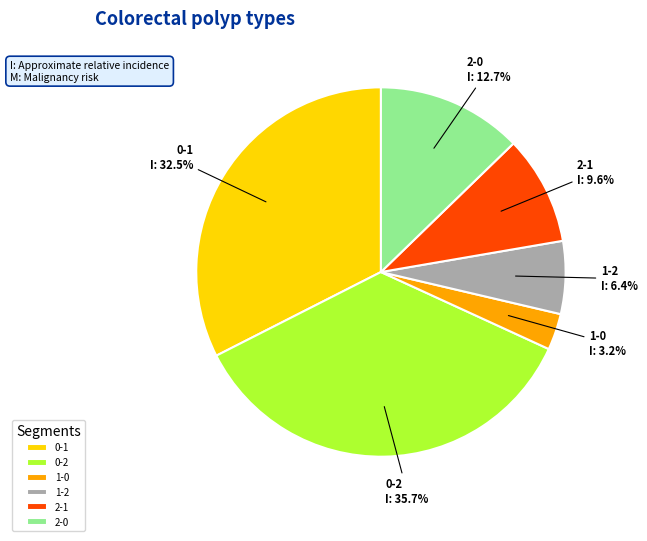

Does 2-0 represent more than half of the total?

No